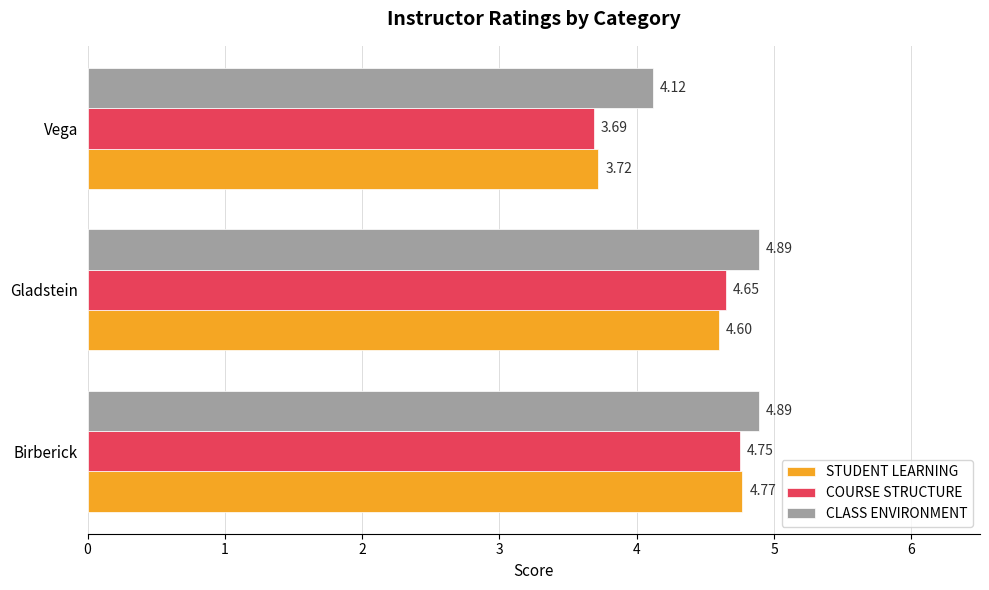

Is the value of CLASS ENVIRONMENT at Gladstein greater than the value of COURSE STRUCTURE at Birberick?

Yes